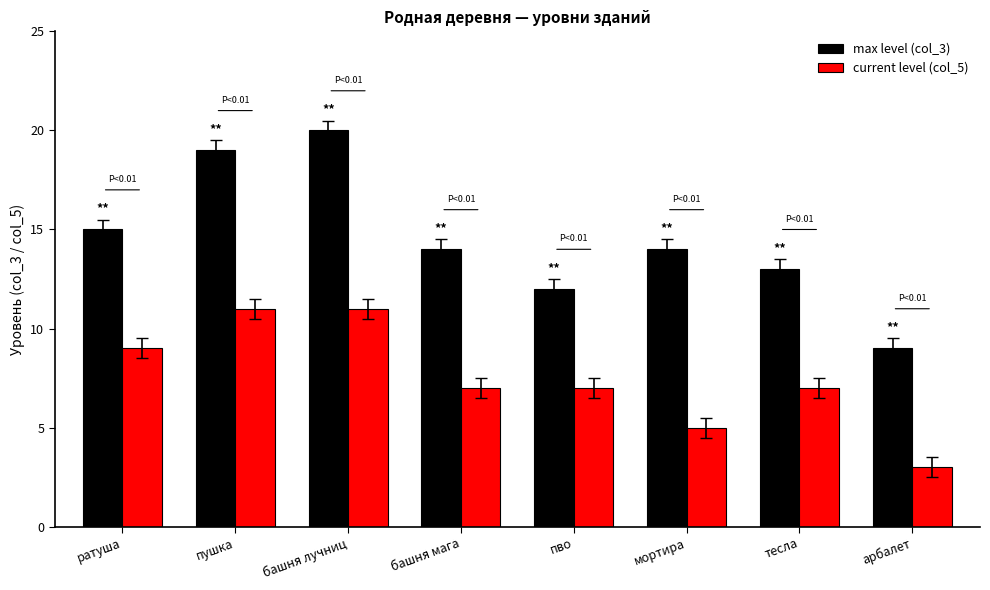

Count the number of categories in the chart.

8